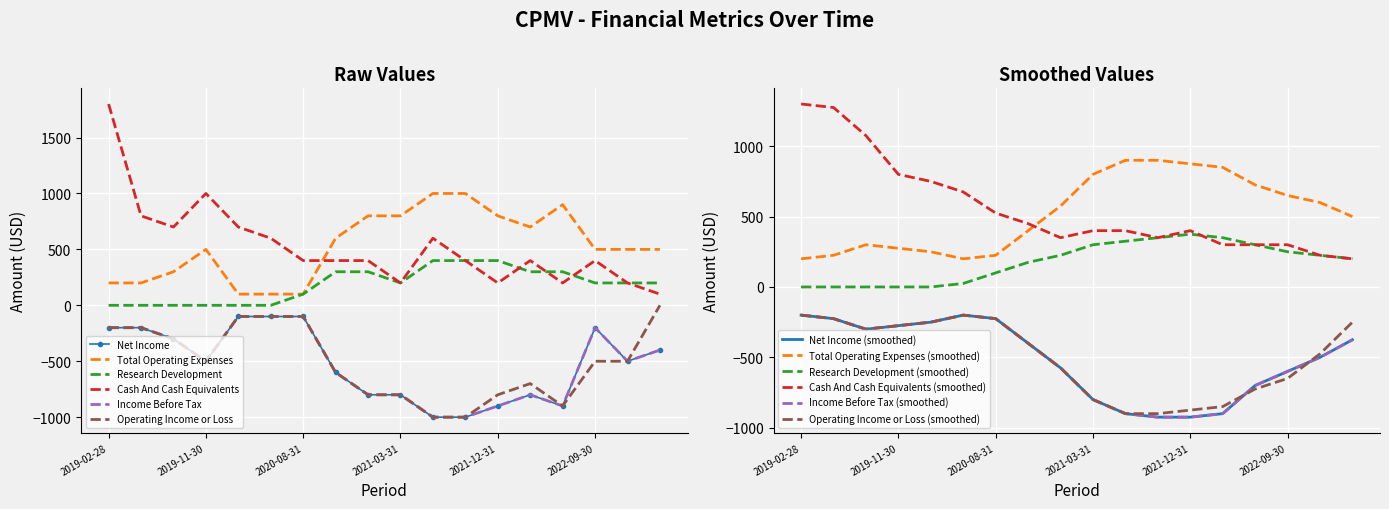

Is this an area chart (filled region under the line)?

No